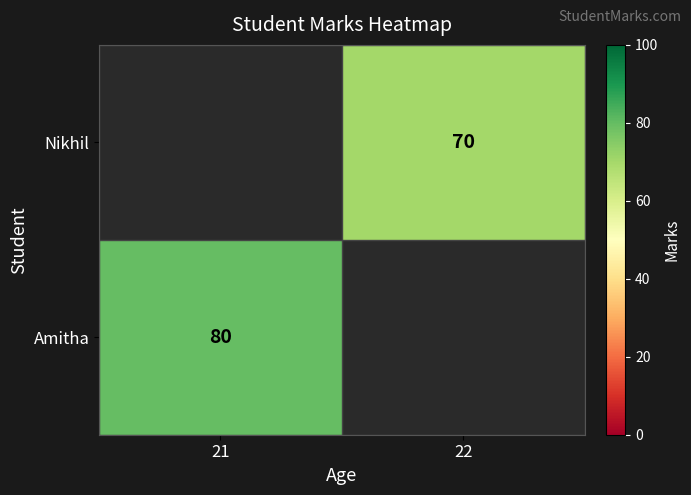

True or false: Nikhil has a value of 112 at 22.

False